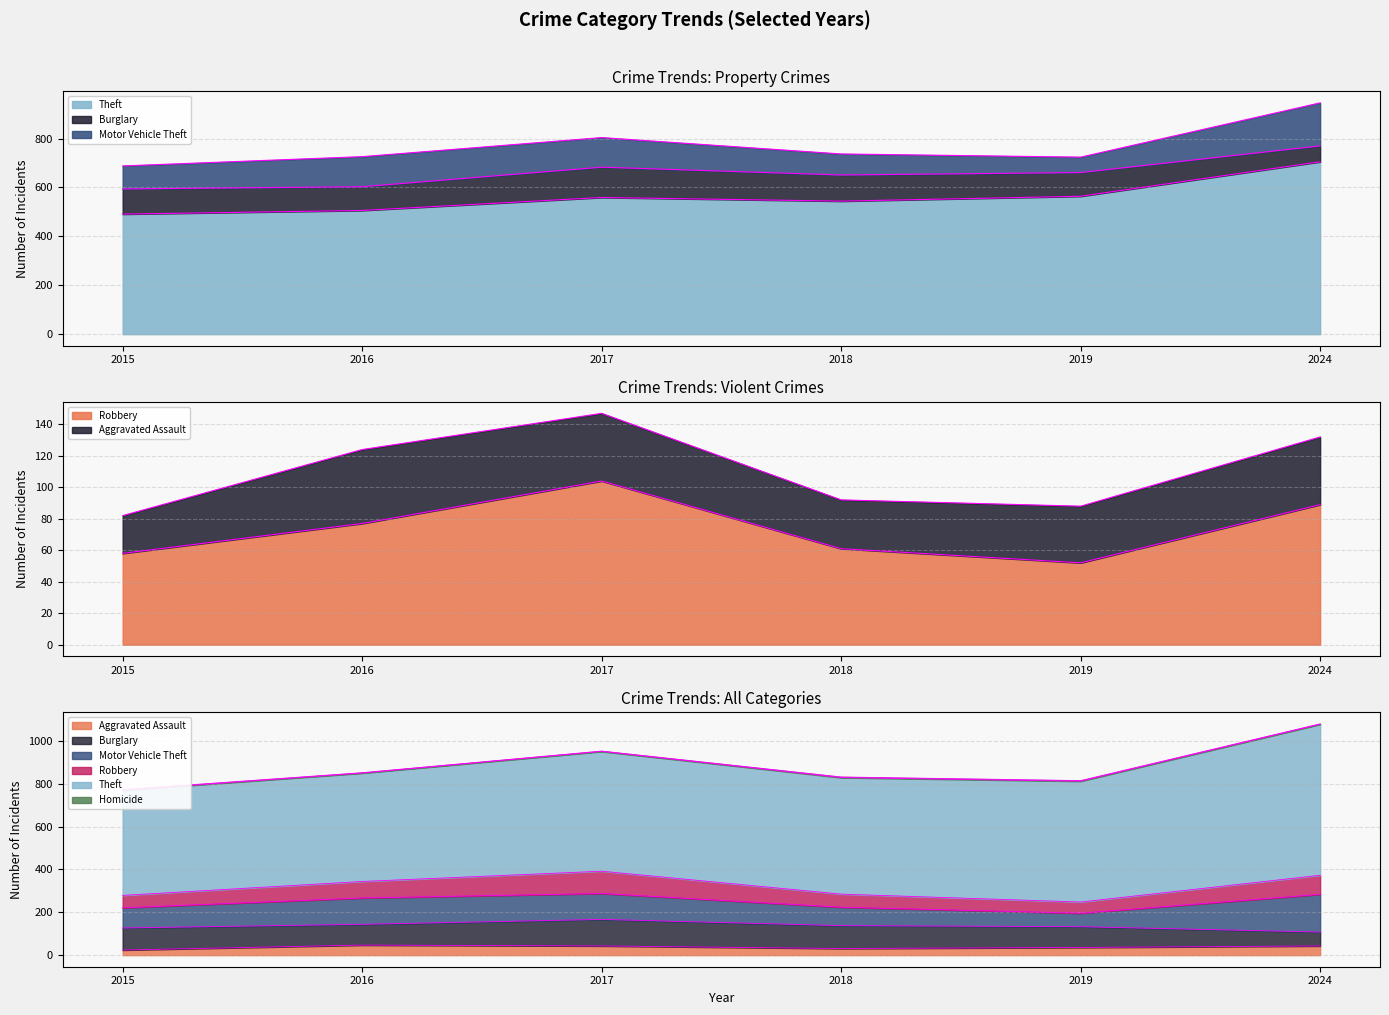

What is the average value of the Aggravated Assault series?

37